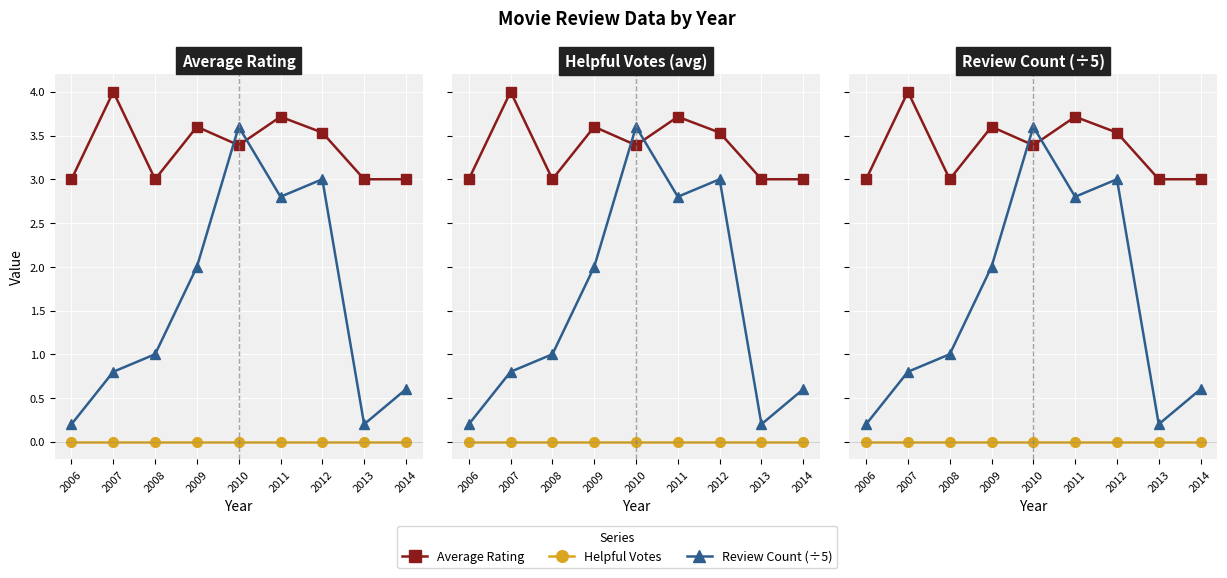

Which category has the lowest value in the Average Rating series?

2006